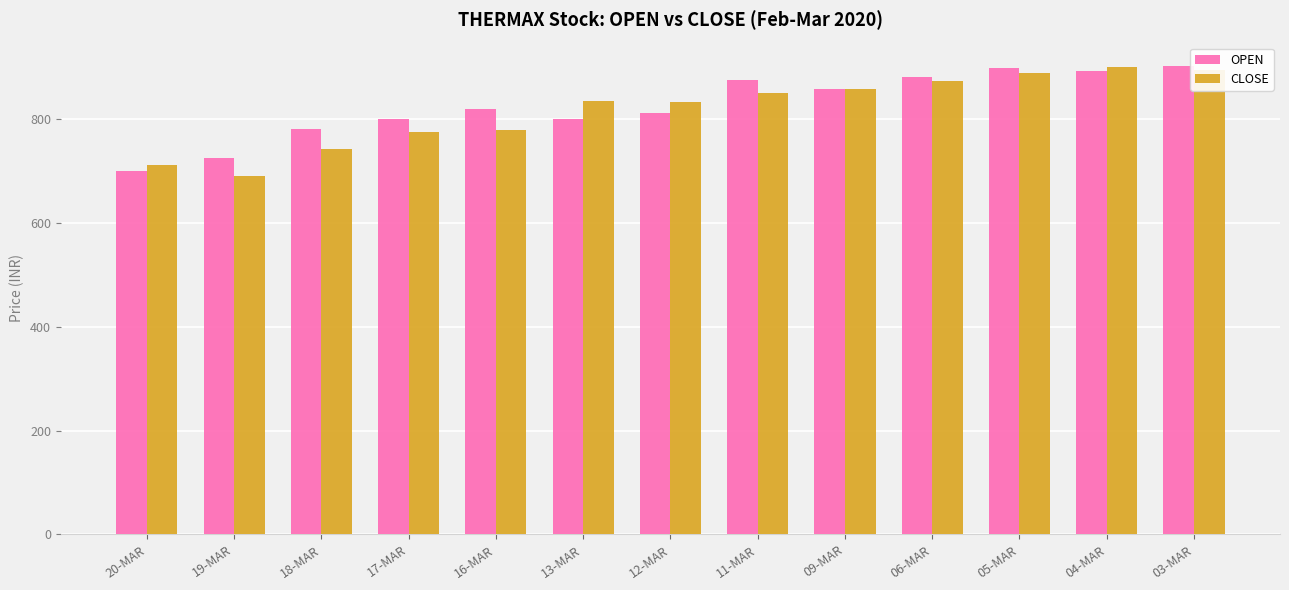

What is the average value of the CLOSE series?

817.5